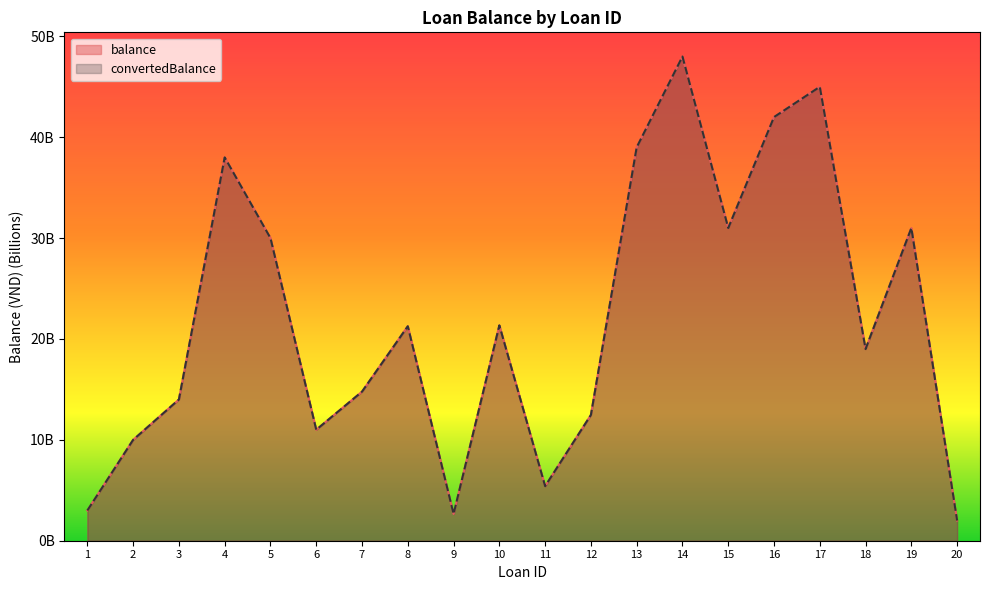

Where is convertedBalance nearest to the value 25?

10